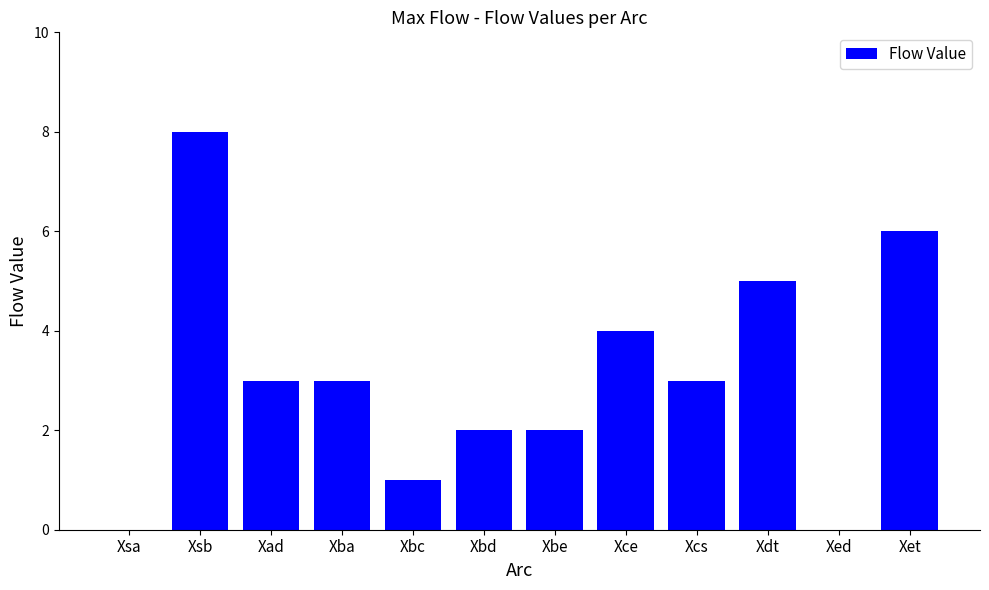

Count the number of categories in the chart.

12